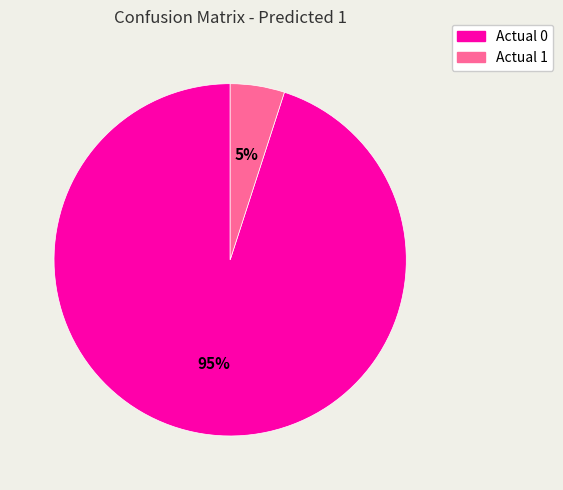

Is it true that Actual 1 is 5% of the pie?

True